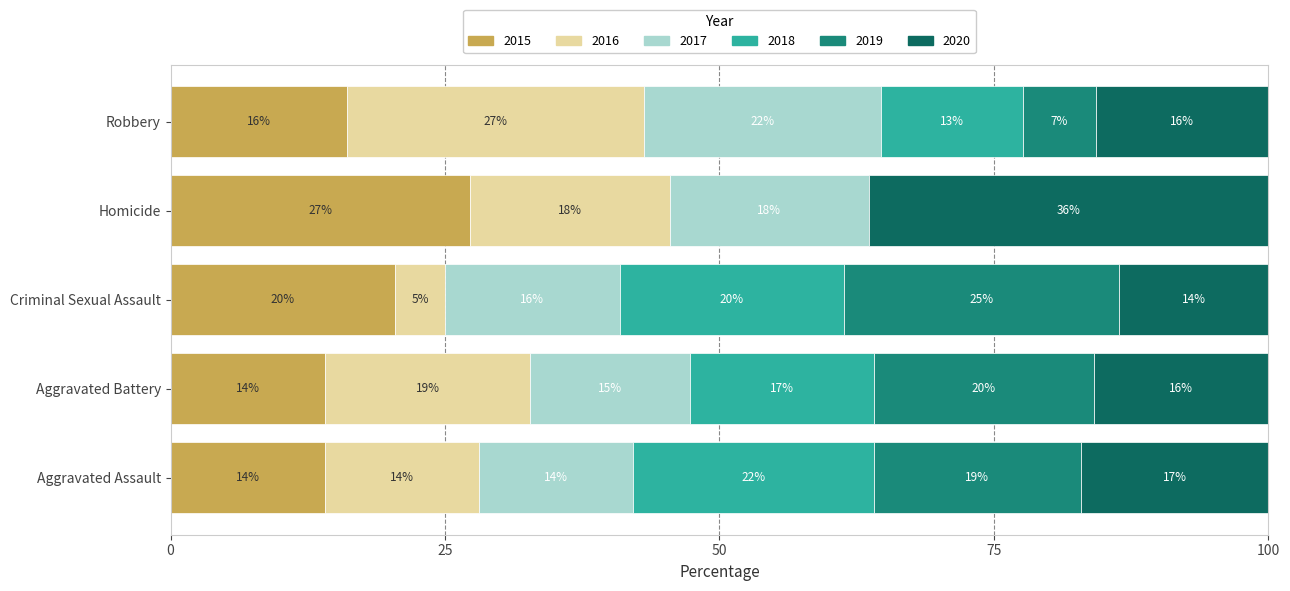

What is the maximum value for 2015?

27.3